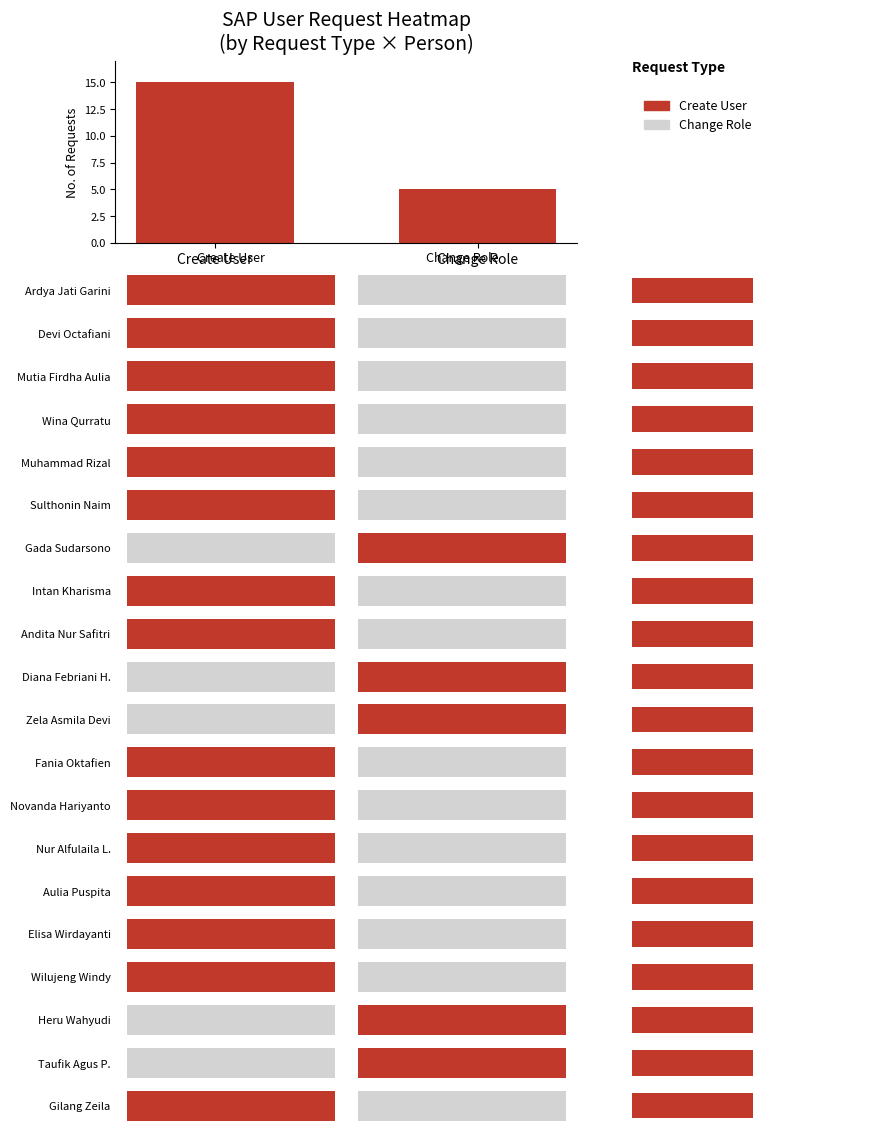

Reading right to left, list all the values displayed in this chart.

Change Role=5	Create User=15